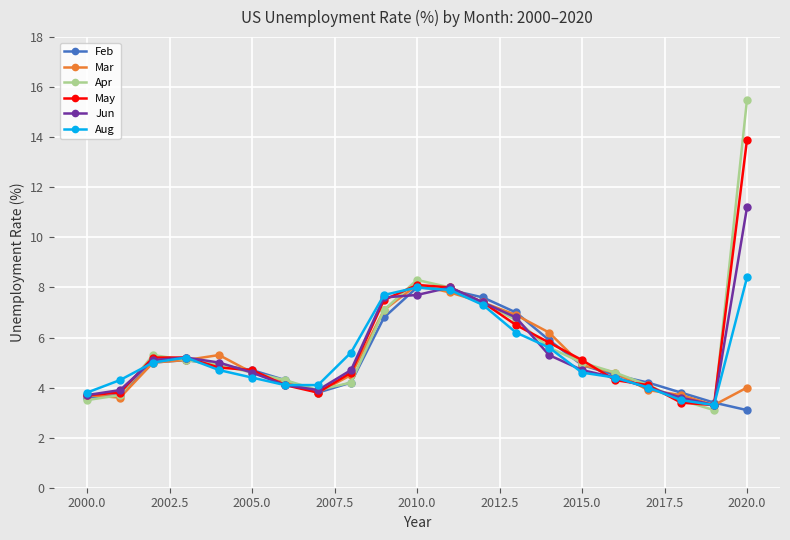

True or false: Jun has more than 0 interior local peaks.

True